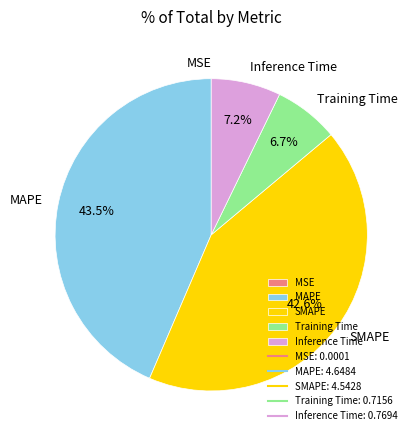

What portion of the pie excludes SMAPE?

57.4%